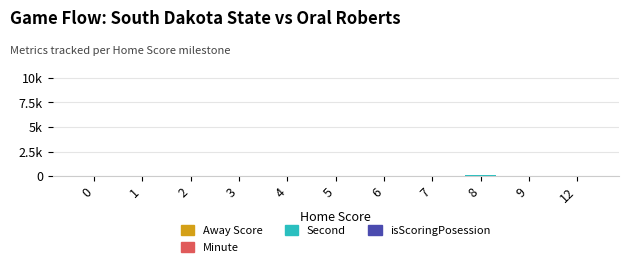

True or false: Second has a value of 3 at 7.

False